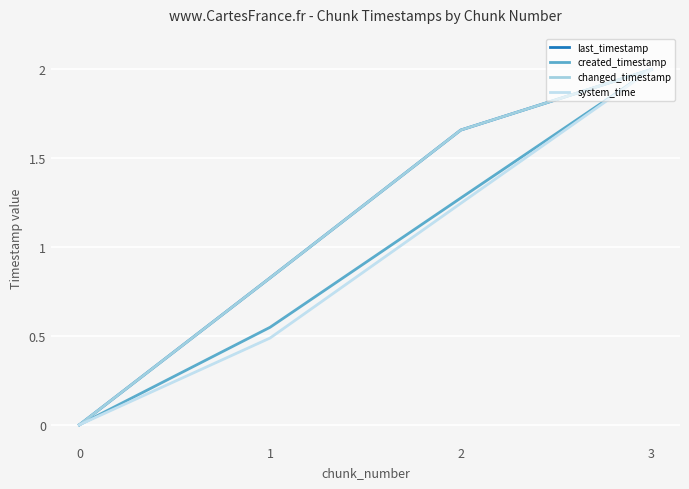

Does the chart display data point markers on the line(s)?

No